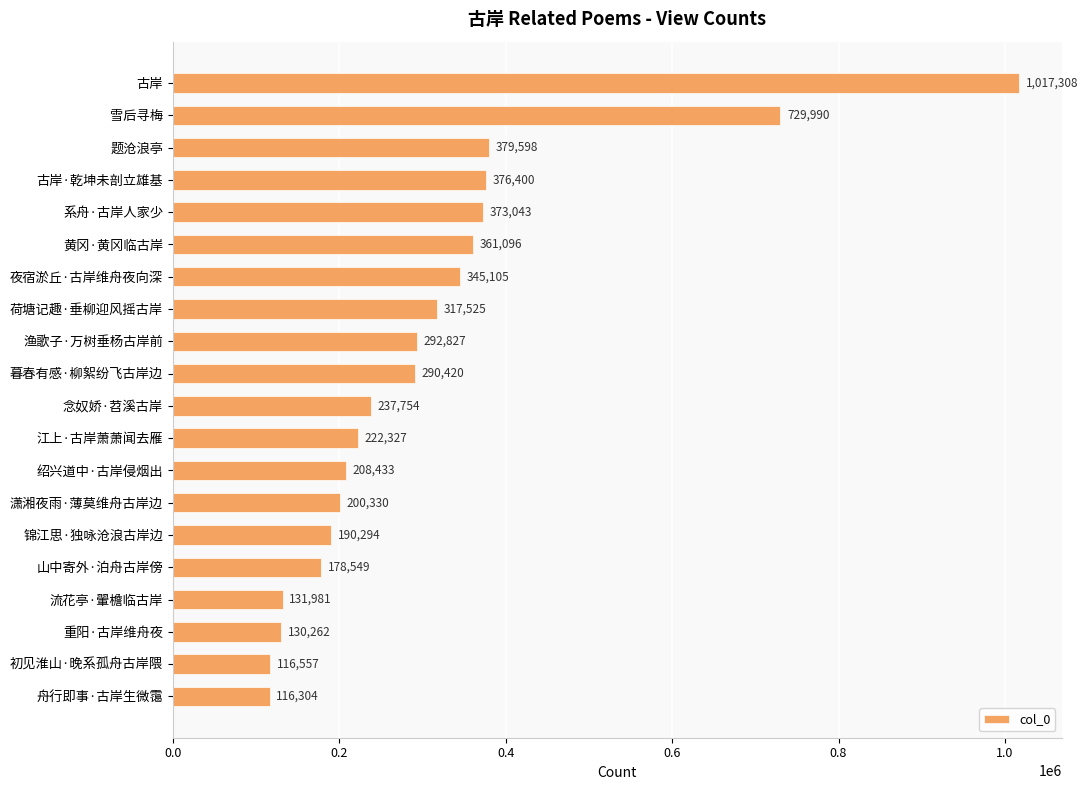

What is the sum of all values?

6216103